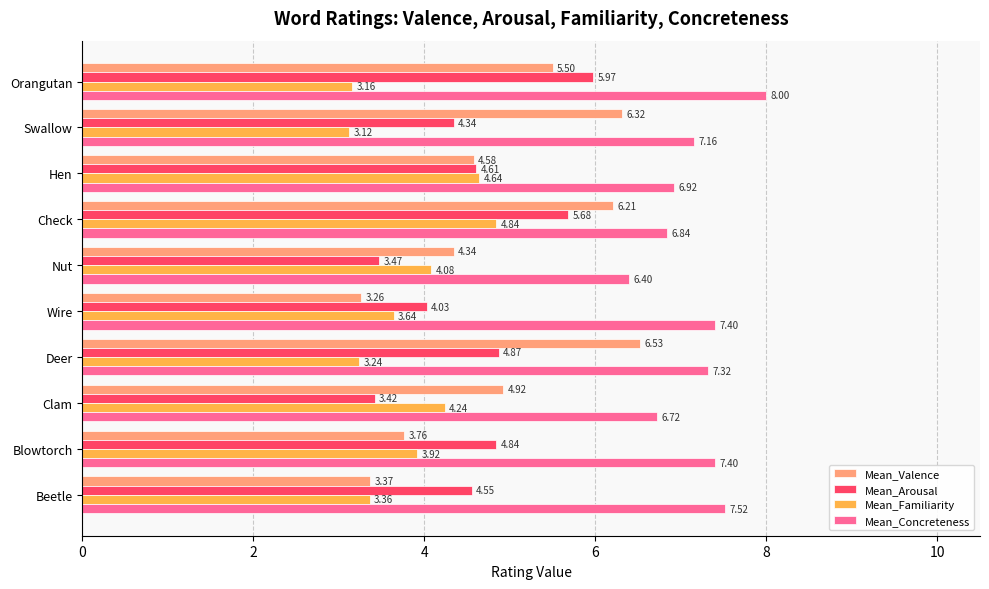

What is the difference between the highest and lowest values at Wire?

4.1